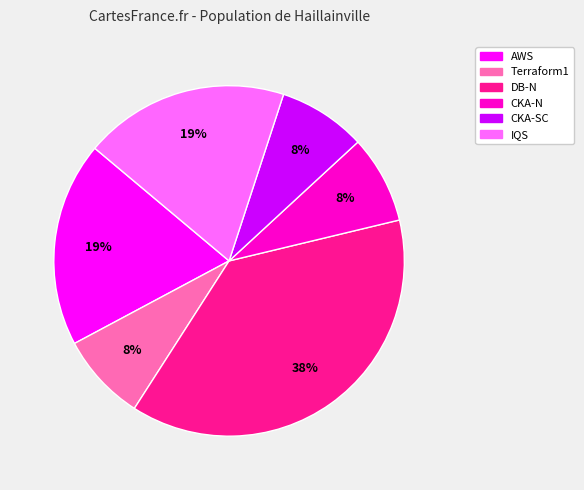

To the nearest percent, what is the combined percentage of CKA-SC and CKA-N?

16%